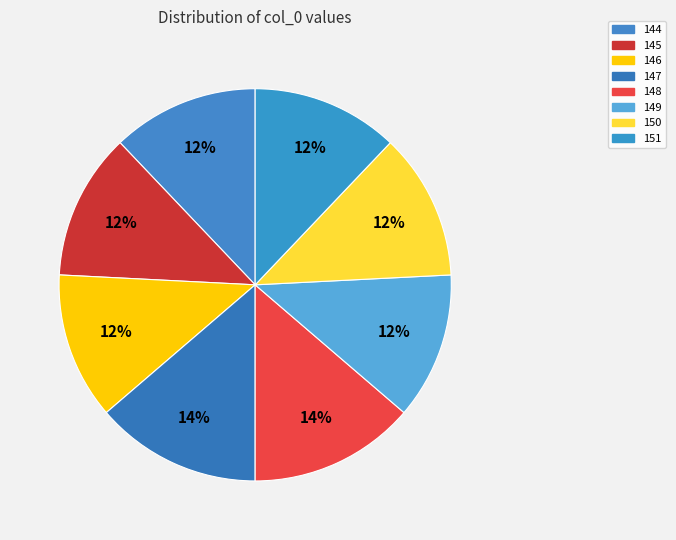

How many segments does this pie chart have?

8